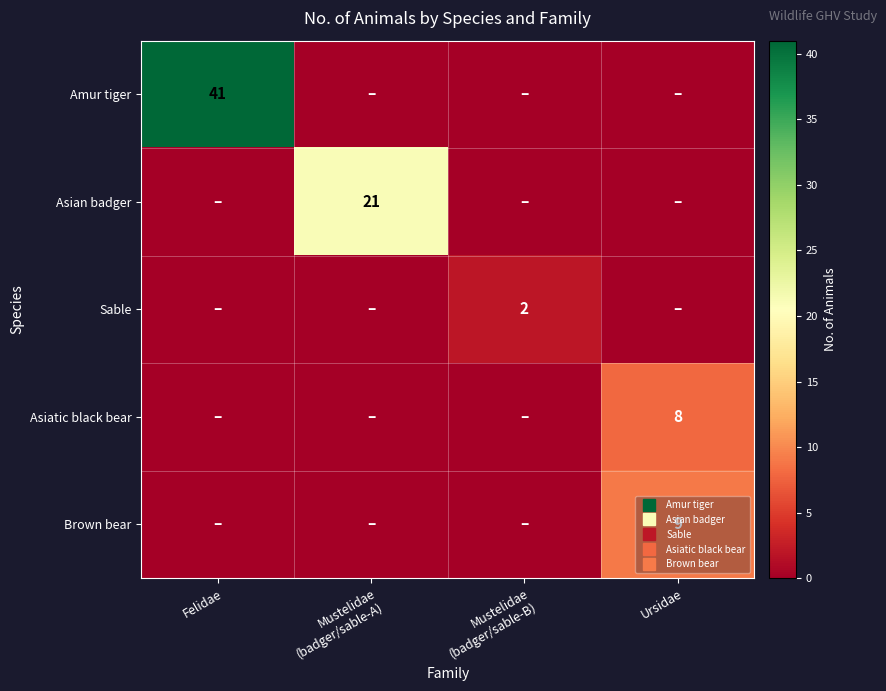

Count the number of categories in the chart.

4